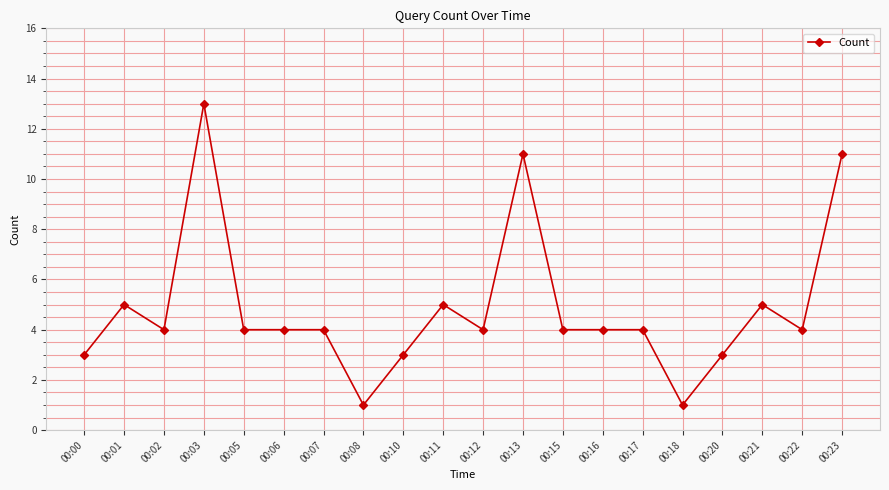

What is the sum of the values at 00:22 and 00:03?

17